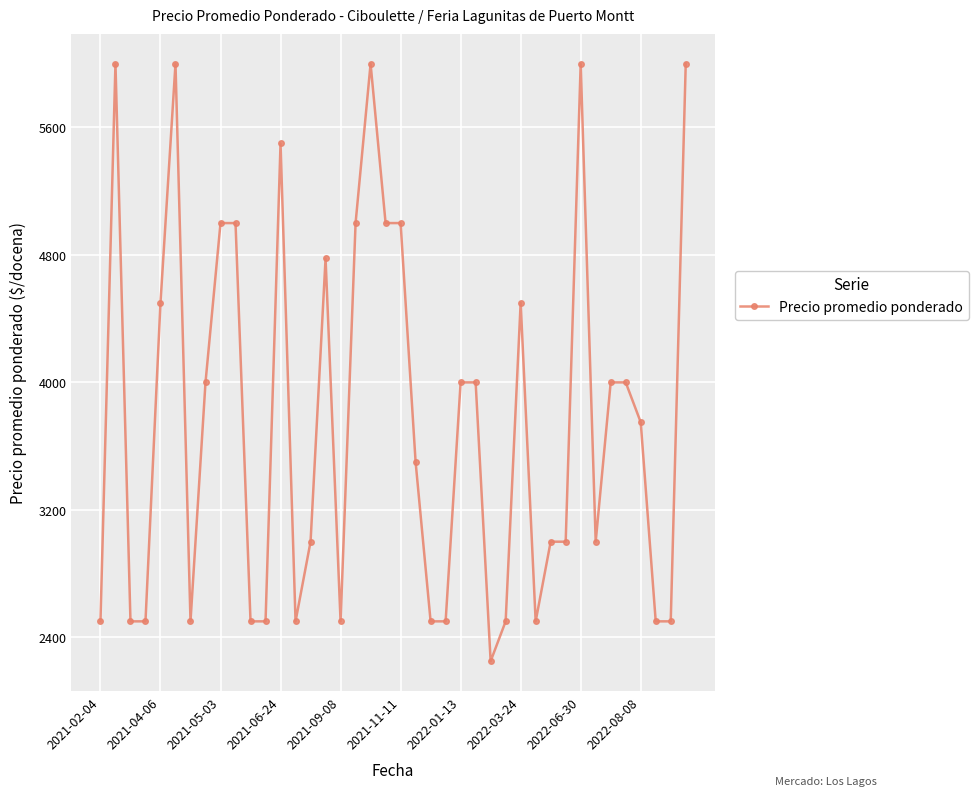

What is the value of the 22nd point from the left?

3500